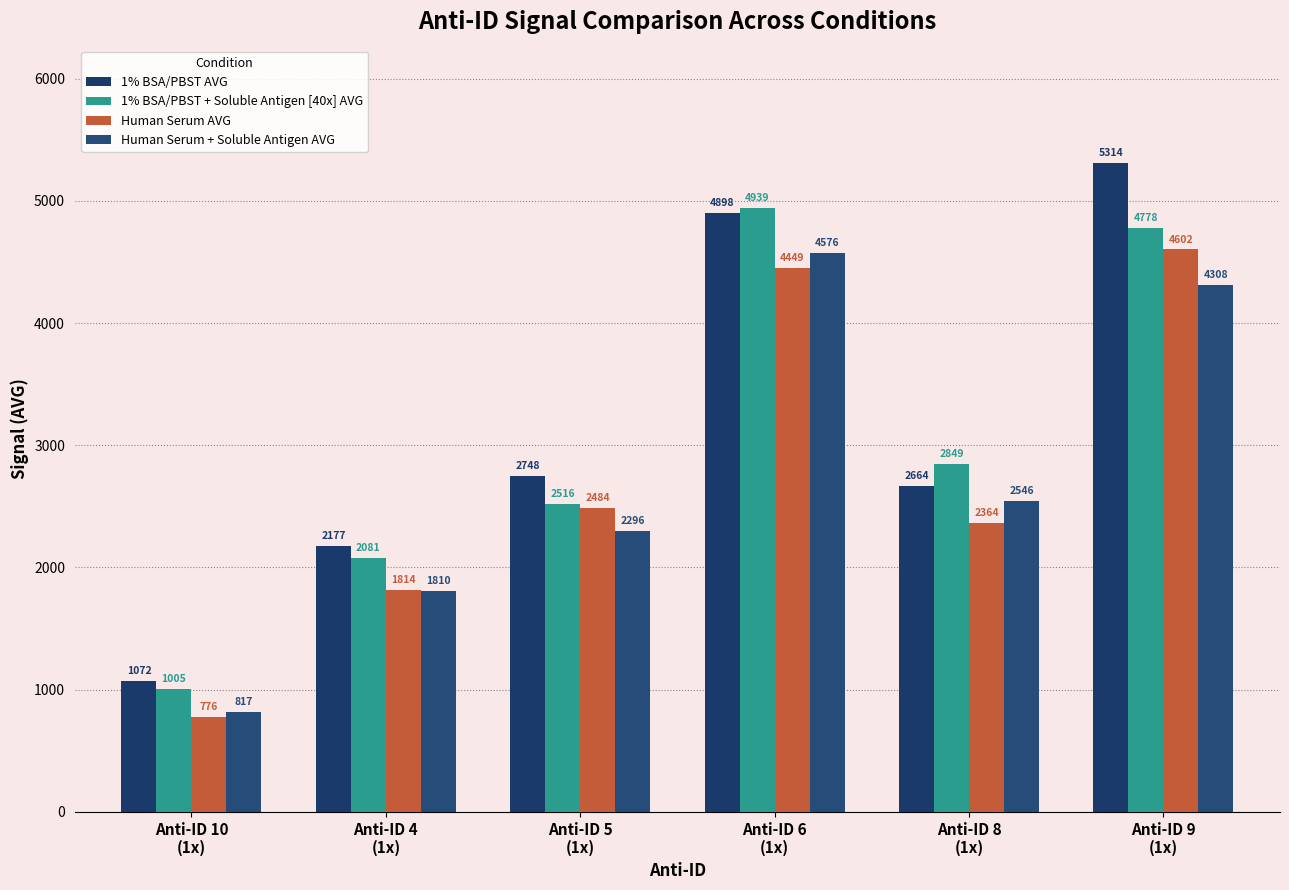

Is it true that Human Serum AVG equals 1624.2 at Anti-ID 8
(1x)?

False